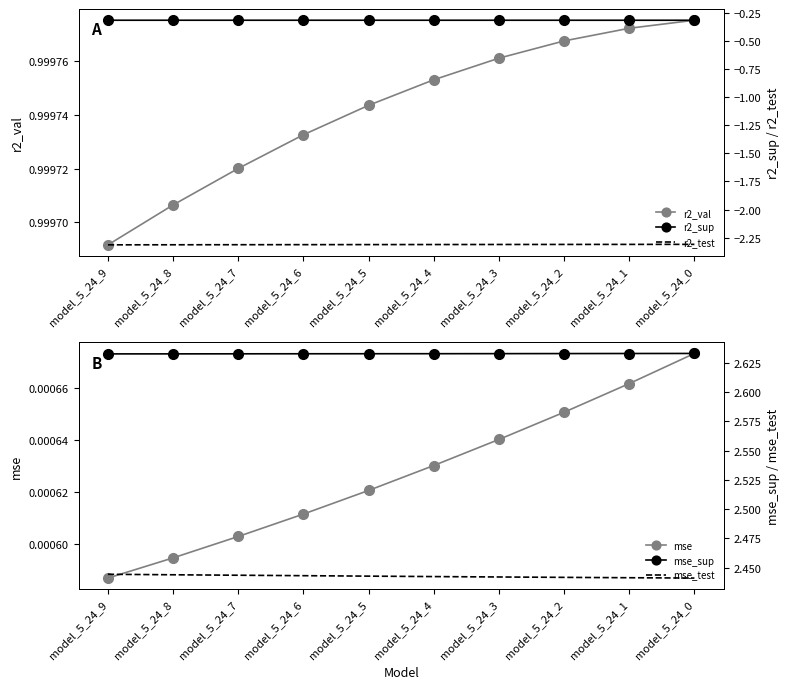

List the series in order of their peak value, highest first.

mse_sup, mse_test, r2_val, mse, r2_sup, r2_test